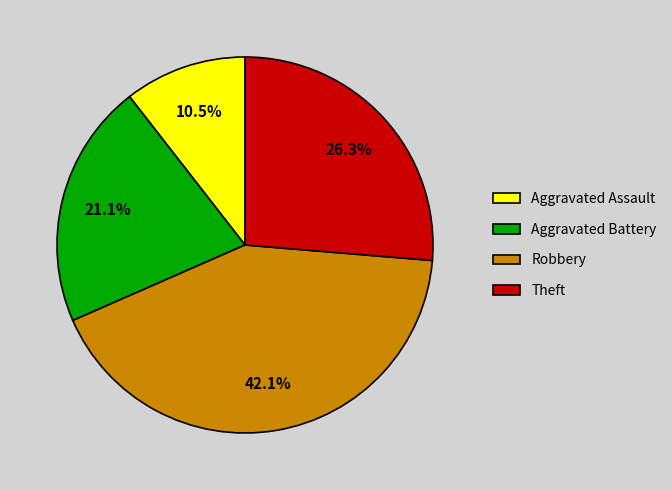

Between Aggravated Assault and Aggravated Battery, which is larger?

Aggravated Battery